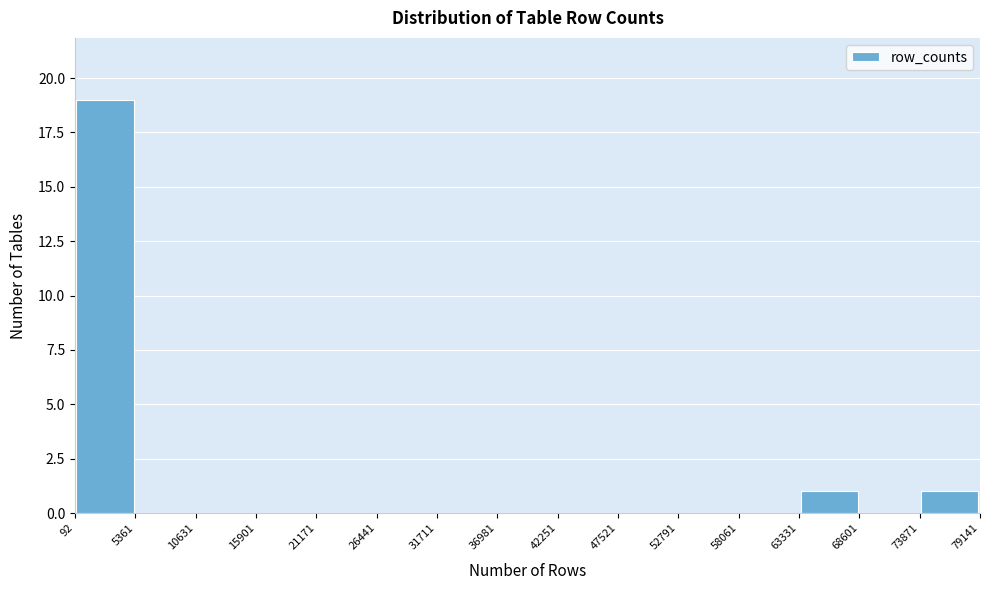

Reading left to right, list every bar in this chart as the range it spans on the x-axis followed by its height. The values are not printed on the chart, so give them approximately, as read against the axis.

92 to 5361: 19
5361 to 10631: 0
10631 to 15901: 0
15901 to 21171: 0
21171 to 26441: 0
26441 to 31711: 0
31711 to 36981: 0
36981 to 42251: 0
42251 to 47521: 0
47521 to 52791: 0
52791 to 58061: 0
58061 to 63331: 0
63331 to 68601: 1
68601 to 73871: 0
73871 to 79141: 1